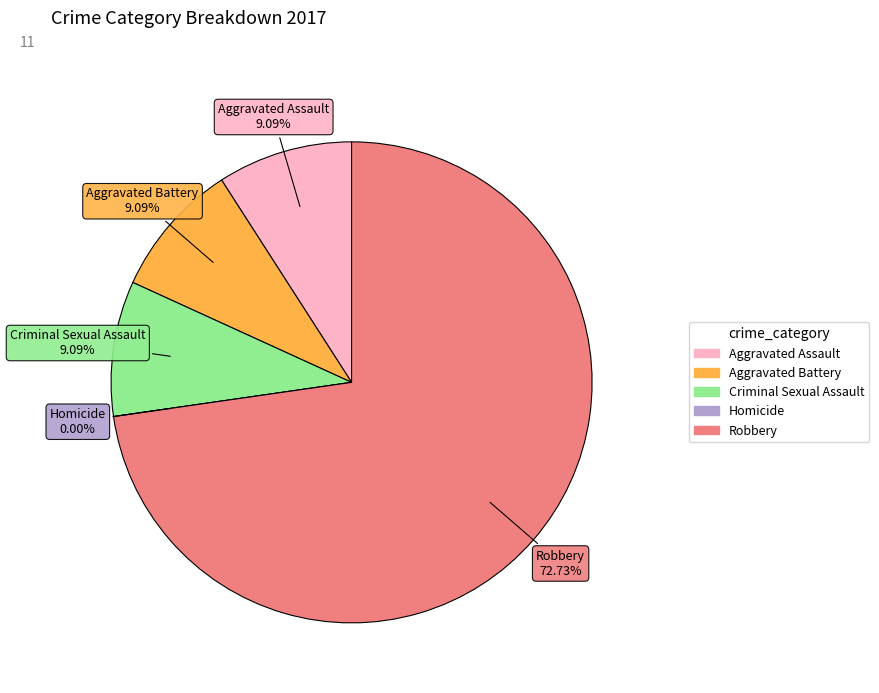

Is it true that Aggravated Assault is 1% of the pie?

False